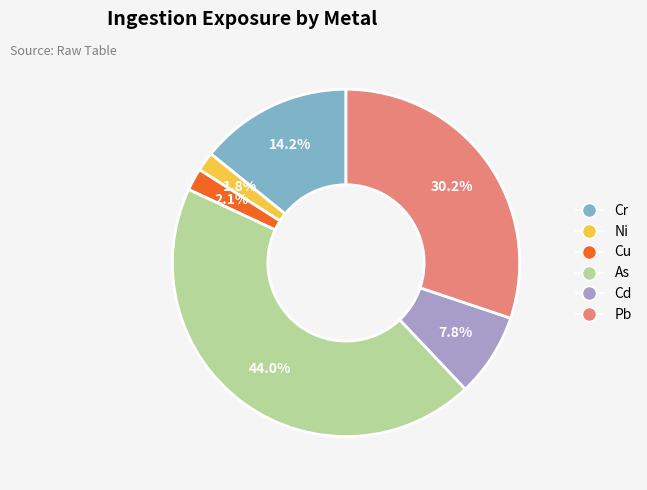

To the nearest percent, what is the average slice percentage?

17%